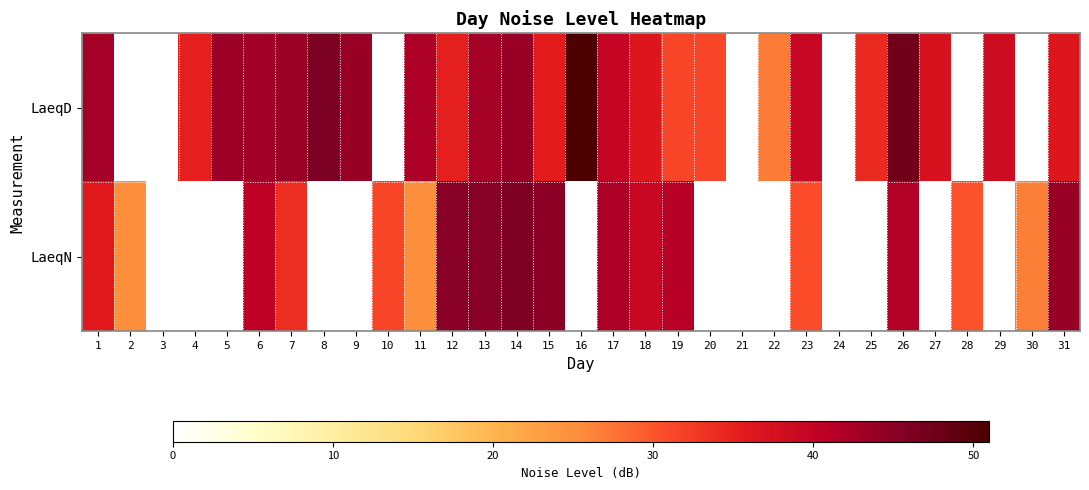

Which series has the largest range (max minus min)?

LaeqD